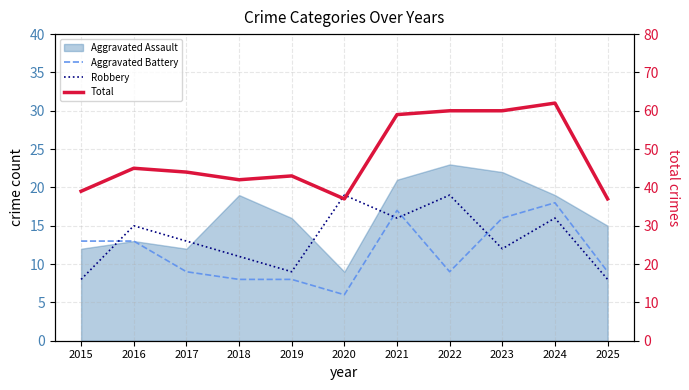

What is the difference between the Total values at 2025 and 2023?

23